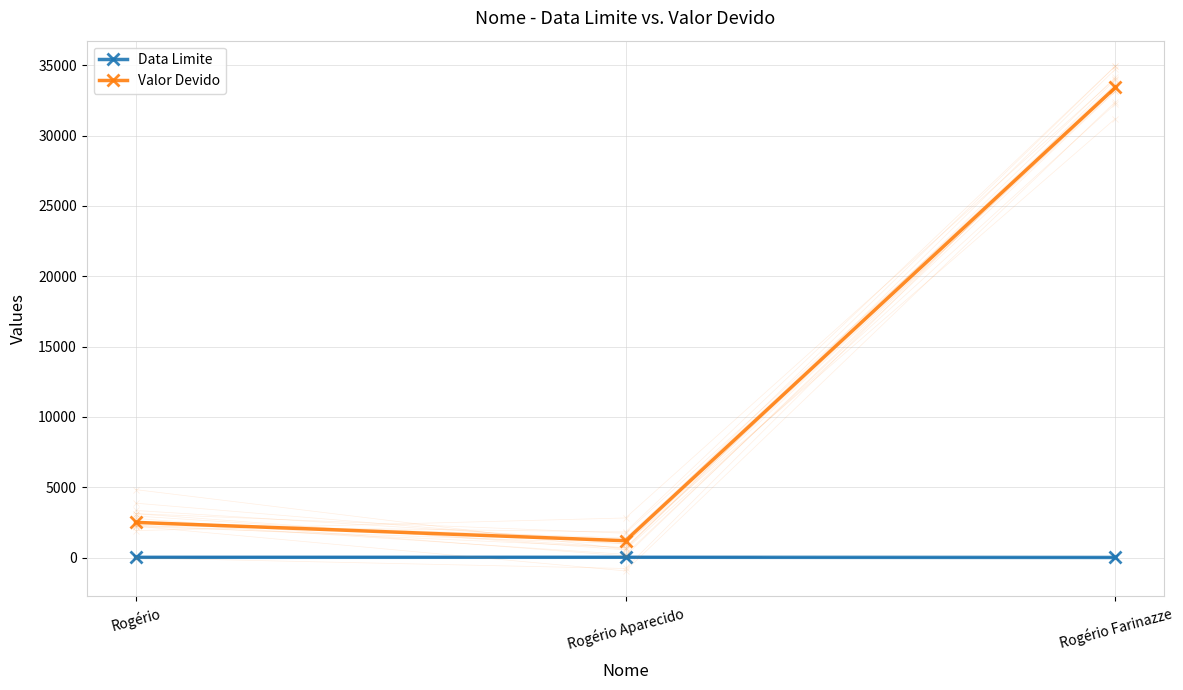

What is the label of the 1st point from the right?

Rogério Farinazze